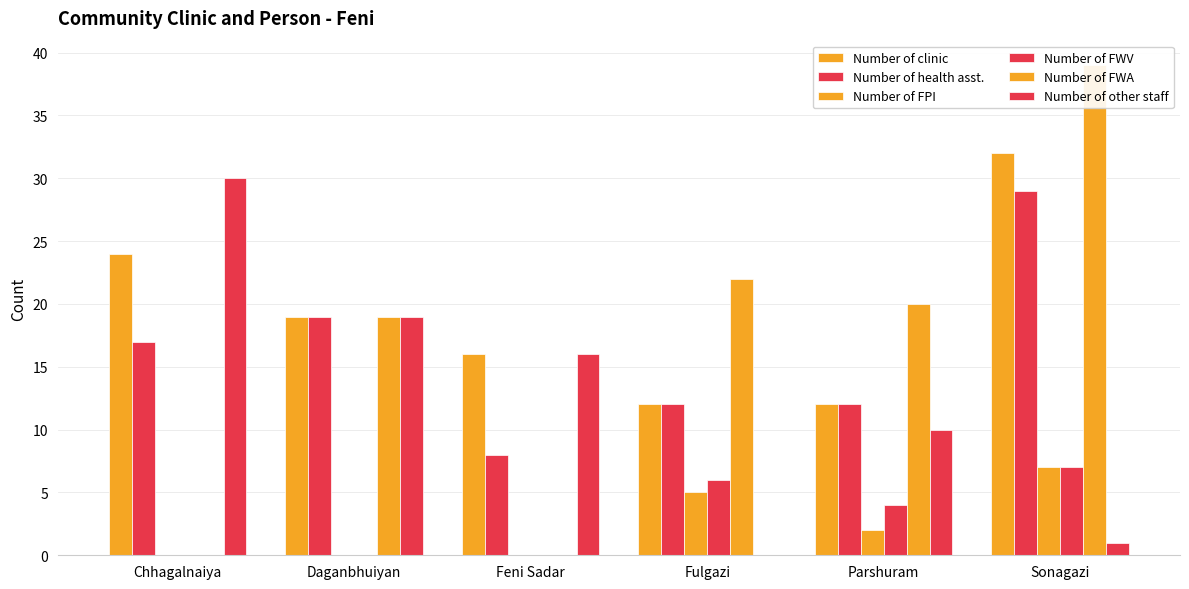

True or false: Number of health asst. has a value of 17 at Sonagazi.

False